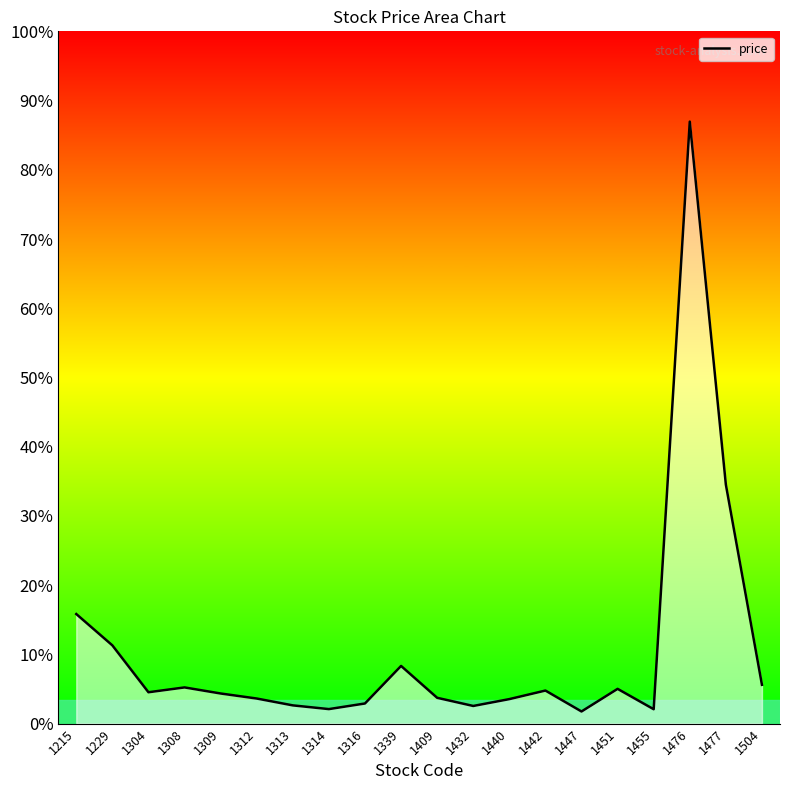

Is it true that the value at 1451 is 7.0?

False